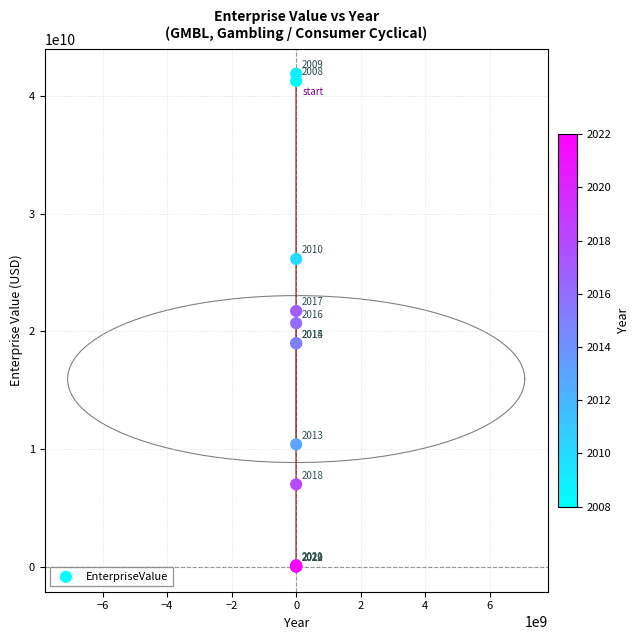

What Y value in the scatter plot is closest to 20950586487?

20695782012